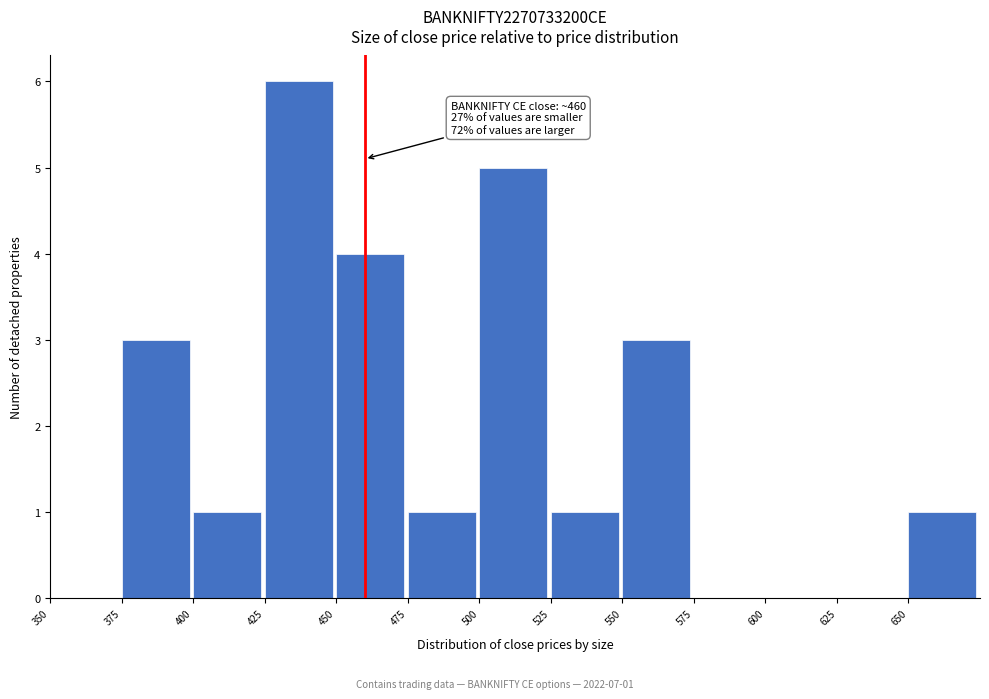

Which range on the x-axis has the tallest bar?

425 to 450